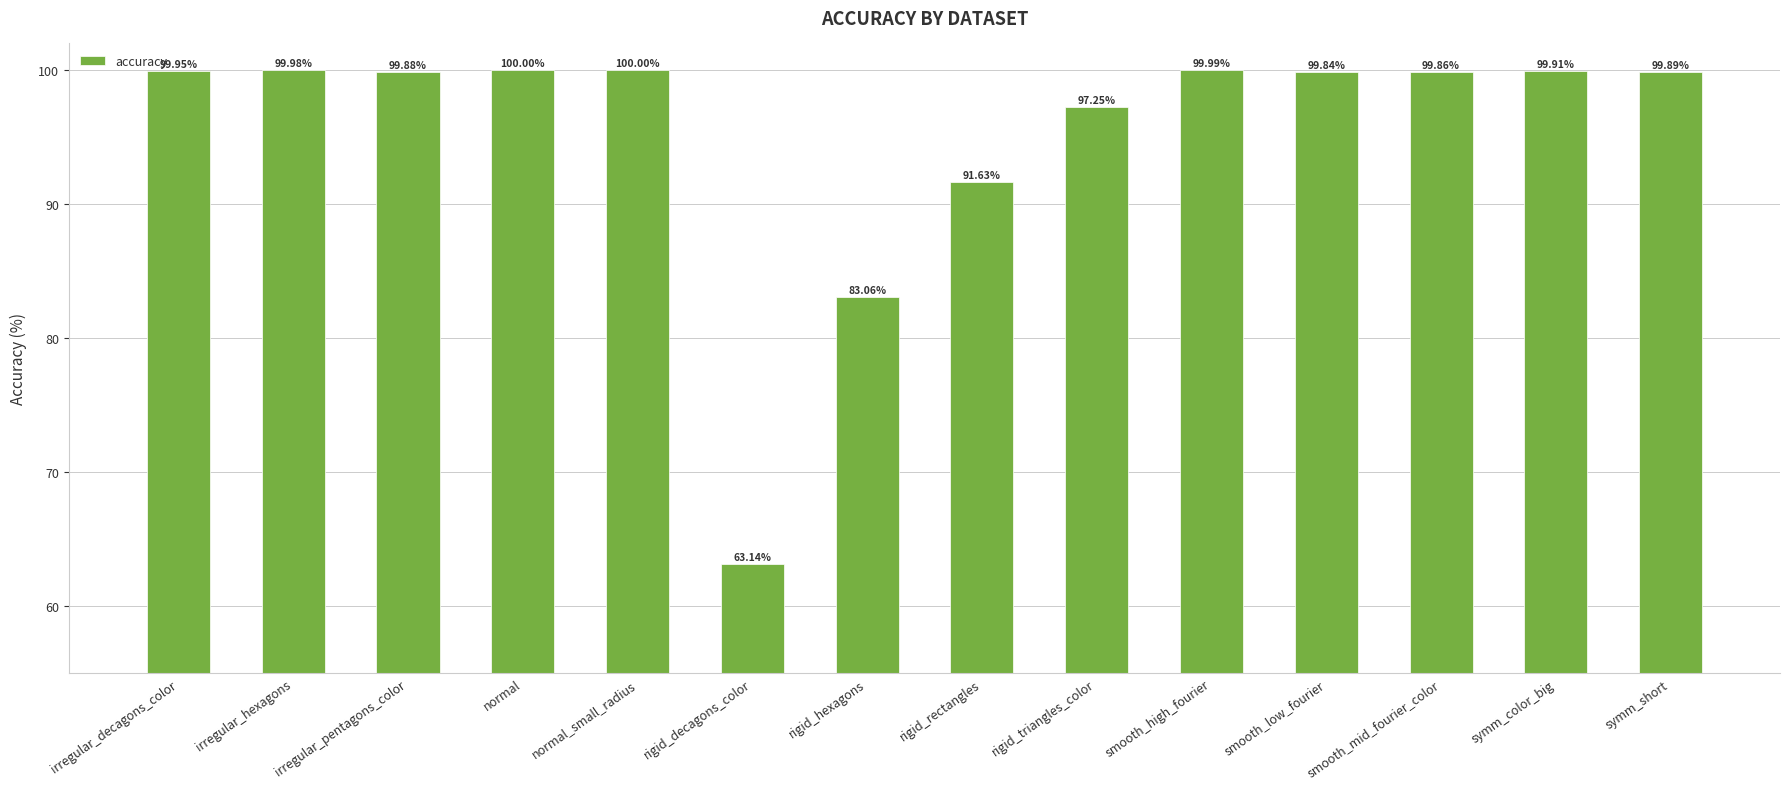

Which label corresponds to the smallest value in the chart?

rigid_decagons_color